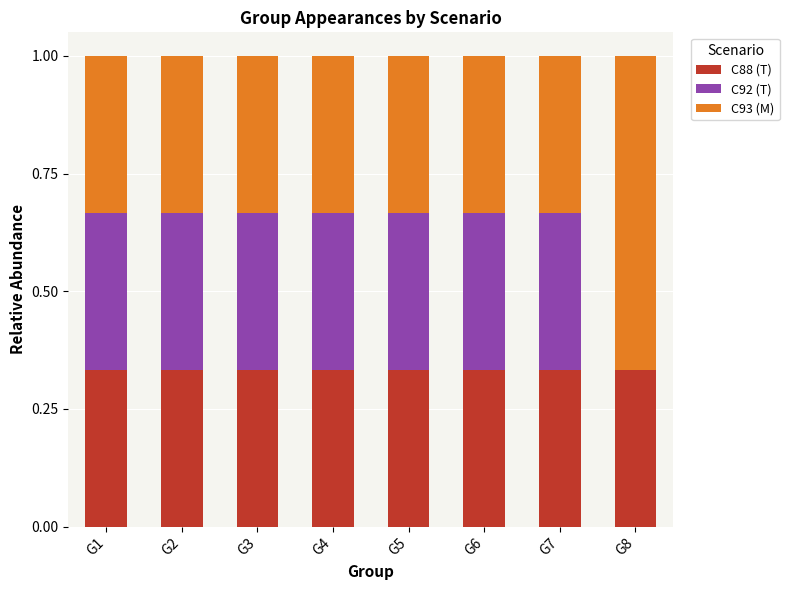

What is the sum of all C88 (T) values?

2.7